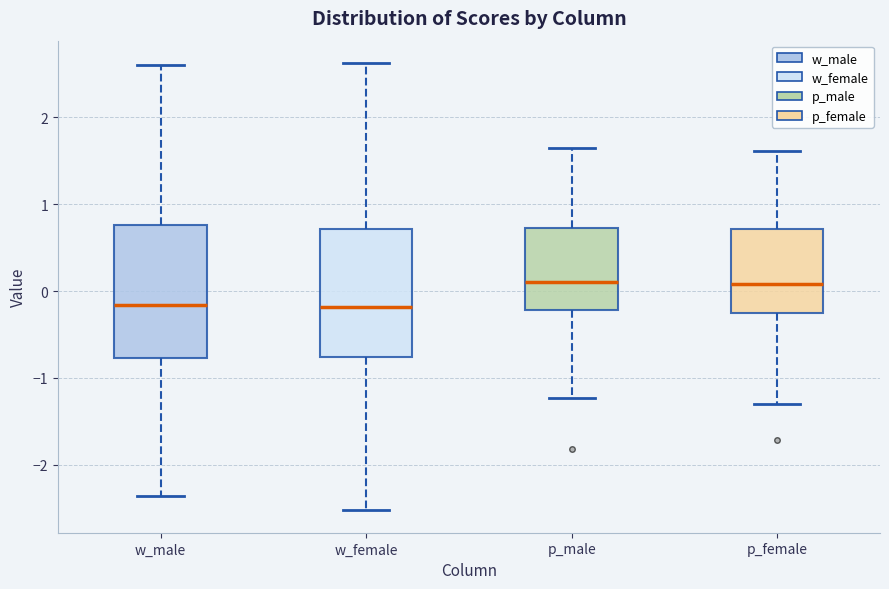

Where does the lower whisker of the box for w_male end on the y-axis? The values are not printed on the chart, so give them approximately, as read against the axis.

-2.4